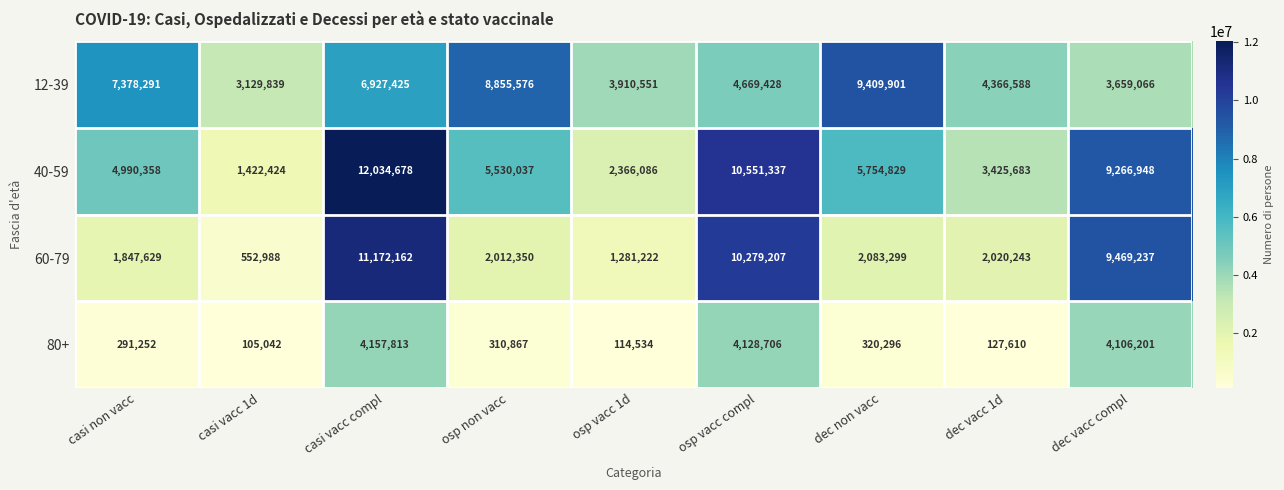

Between casi vacc 1d and osp vacc 1d, which series saw the biggest shift?

40-59